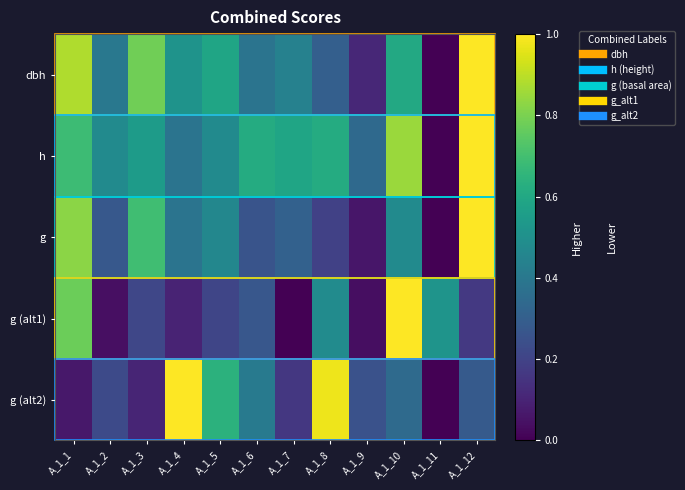

What is the difference between the highest and lowest values at A_1_9?

0.3